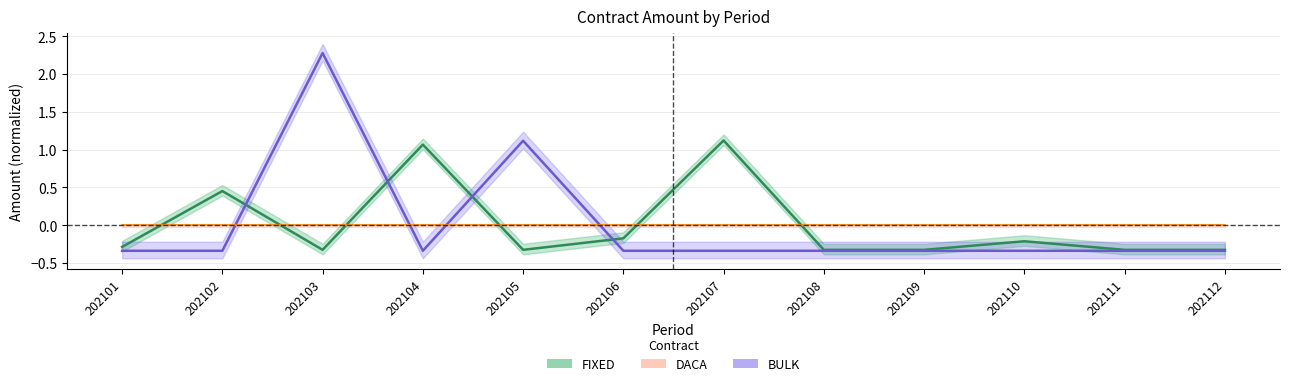

What is the value of the BULK point at the 9th from the left?

-0.3